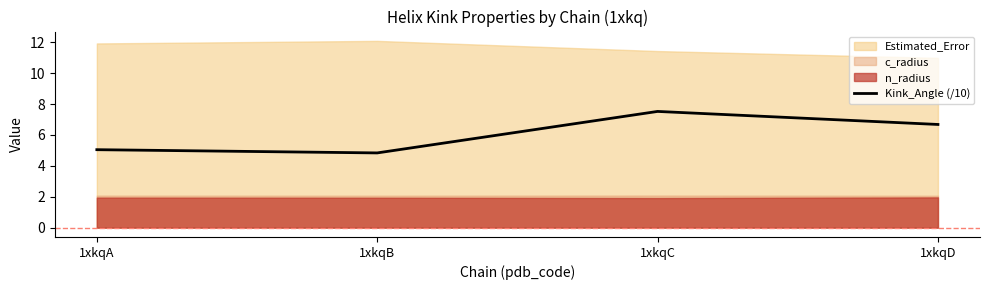

What is the minimum value for Kink_Angle (/10)?

4.8